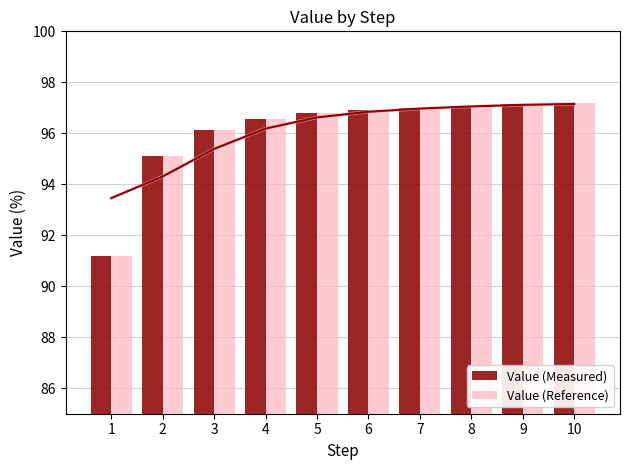

What is the minimum value for Value (Measured)?

91.2